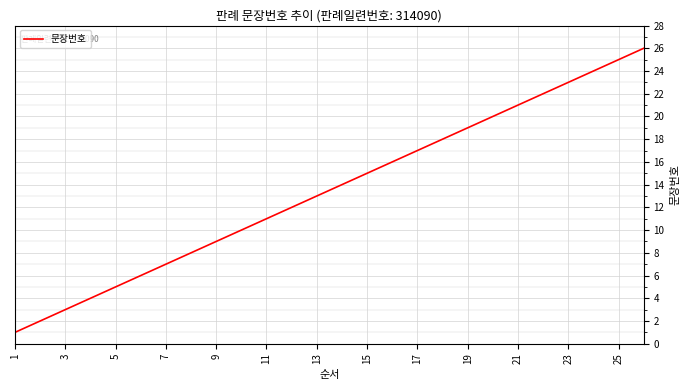

What is the difference between the maximum and minimum values?

25